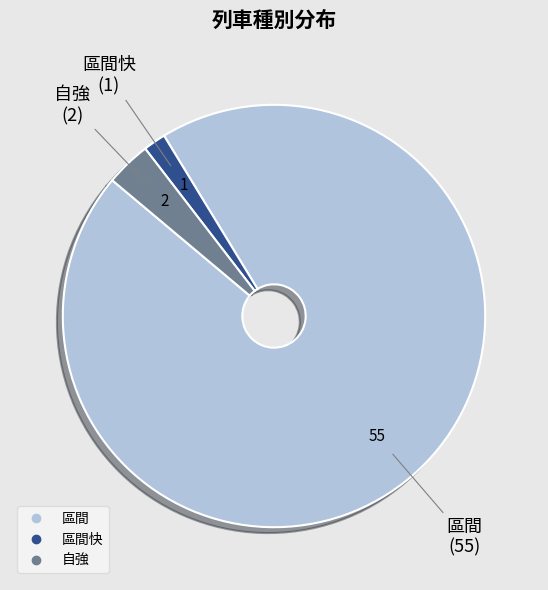

Is there any slice that represents more than half of the pie?

Yes